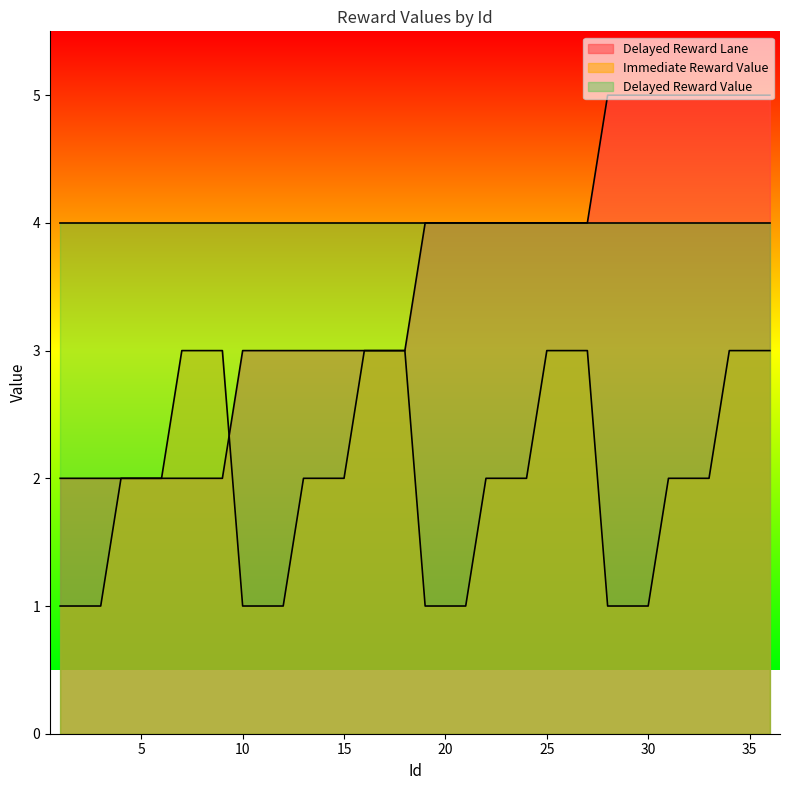

Where is Immediate Reward Value nearest to the value 2?

4